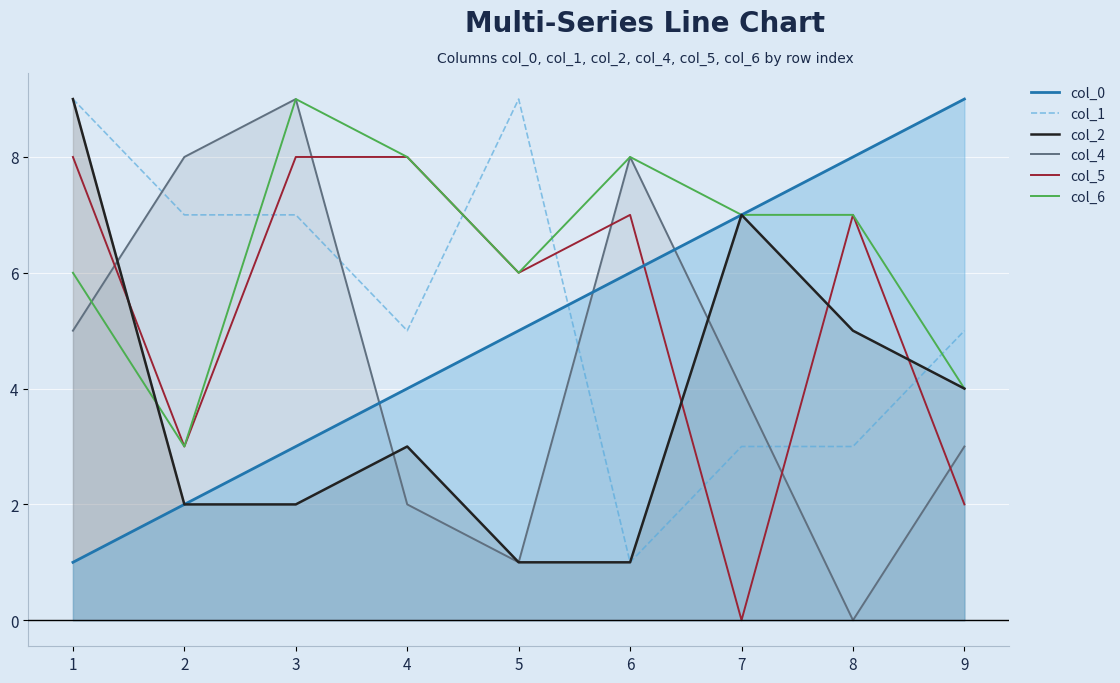

How many lines are shown in the chart?

6